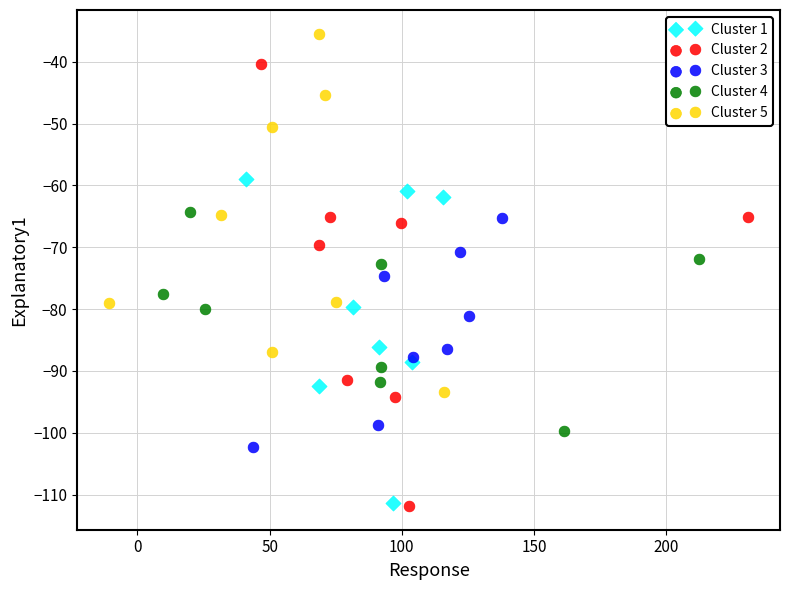

Which series reaches the maximum Y coordinate?

Cluster 5